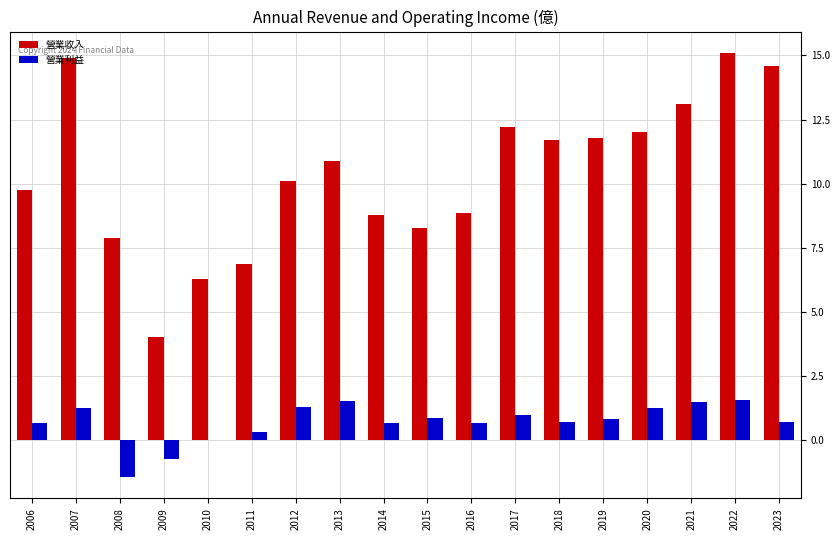

Which series changed the most between 2016 and 2023?

營業收入